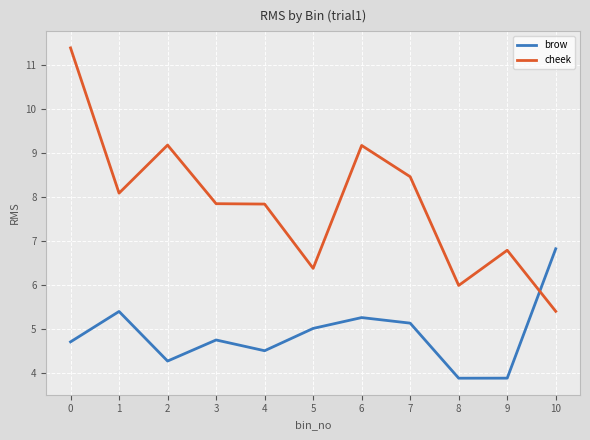

Does the chart display data point markers on the line(s)?

No